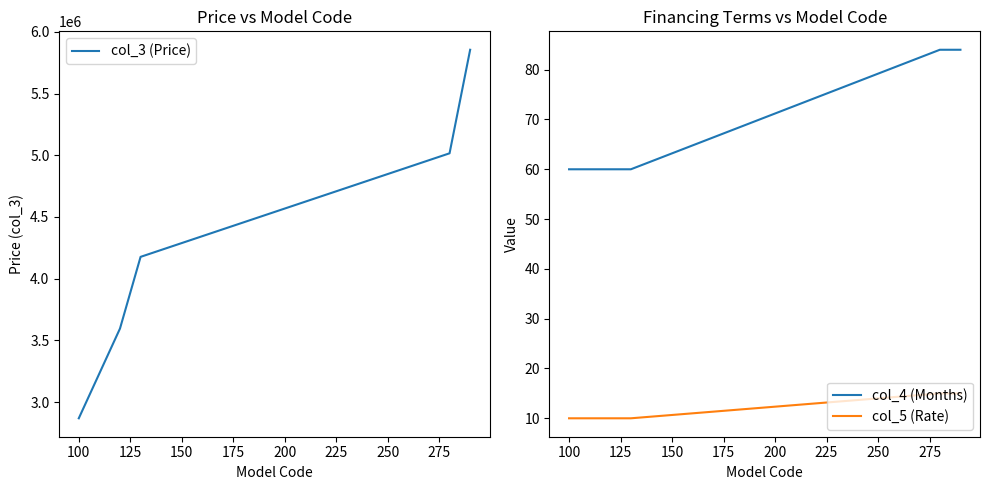

True or false: col_3 (Price) has more than 0 points higher than both neighbors.

False